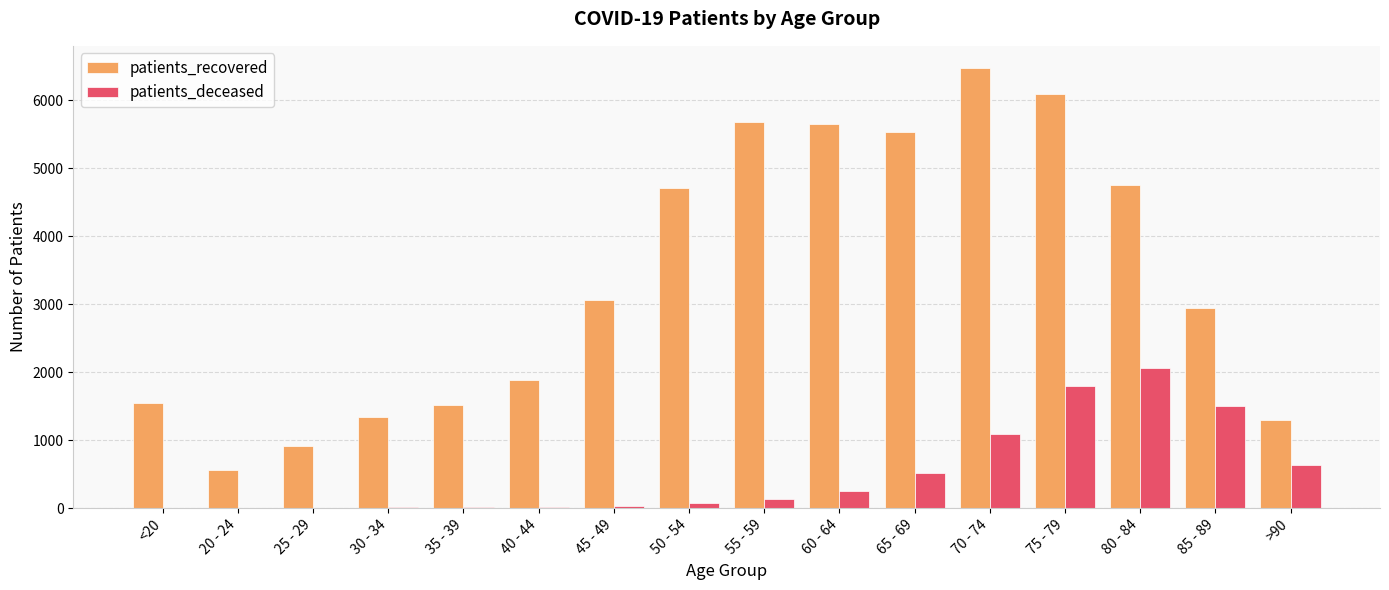

At which category does the chart reach its peak across all series?

70 - 74